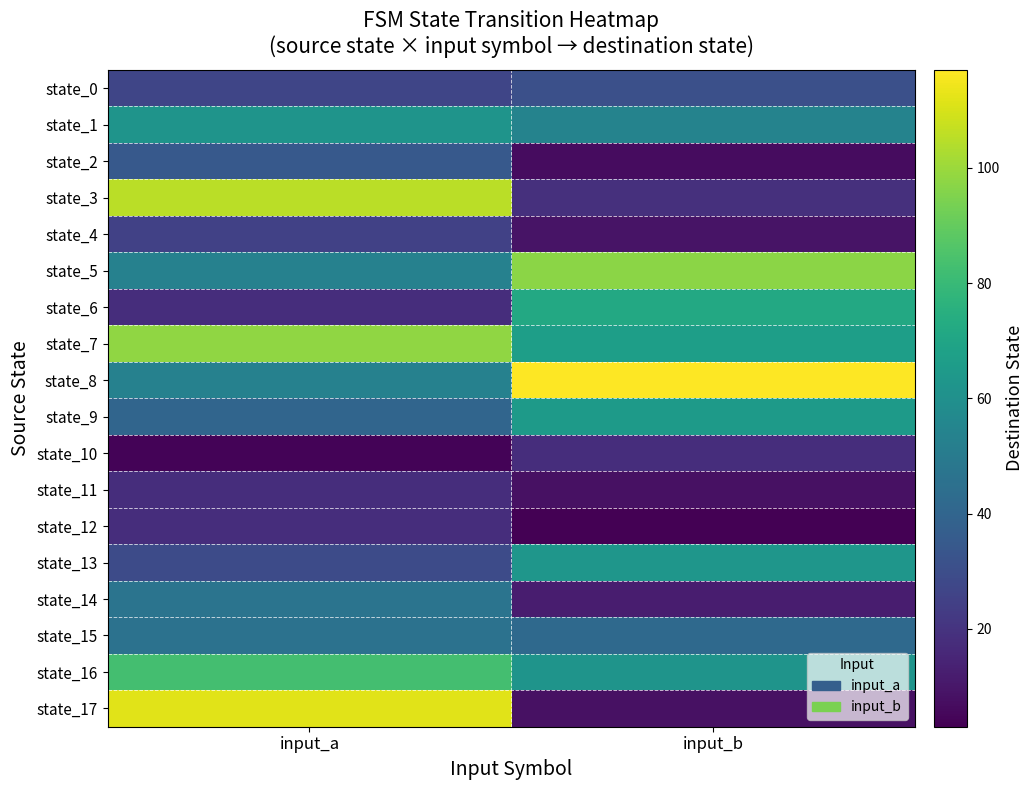

Reading left to right, what are all the values shown in this chart?

state_0: input_a=27	input_b=31
state_1: input_a=62	input_b=54
state_2: input_a=35	input_b=7
state_3: input_a=105	input_b=19
state_4: input_a=25	input_b=9
state_5: input_a=53	input_b=97
state_6: input_a=18	input_b=72
state_7: input_a=98	input_b=67
state_8: input_a=53	input_b=117
state_9: input_a=40	input_b=65
state_10: input_a=4	input_b=18
state_11: input_a=18	input_b=8
state_12: input_a=18	input_b=3
state_13: input_a=29	input_b=63
state_14: input_a=47	input_b=12
state_15: input_a=46	input_b=42
state_16: input_a=83	input_b=62
state_17: input_a=112	input_b=8